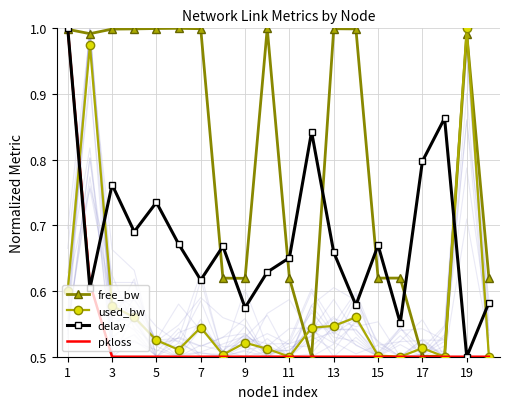

At which category is the sum across all series the highest?

1